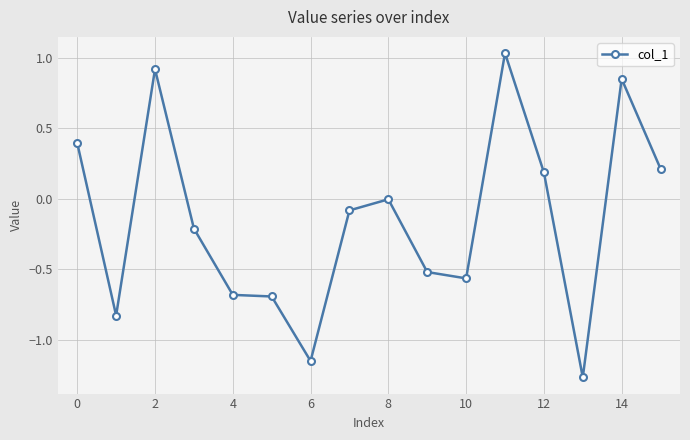

True or false: the data has more than 1 interior local peaks.

True